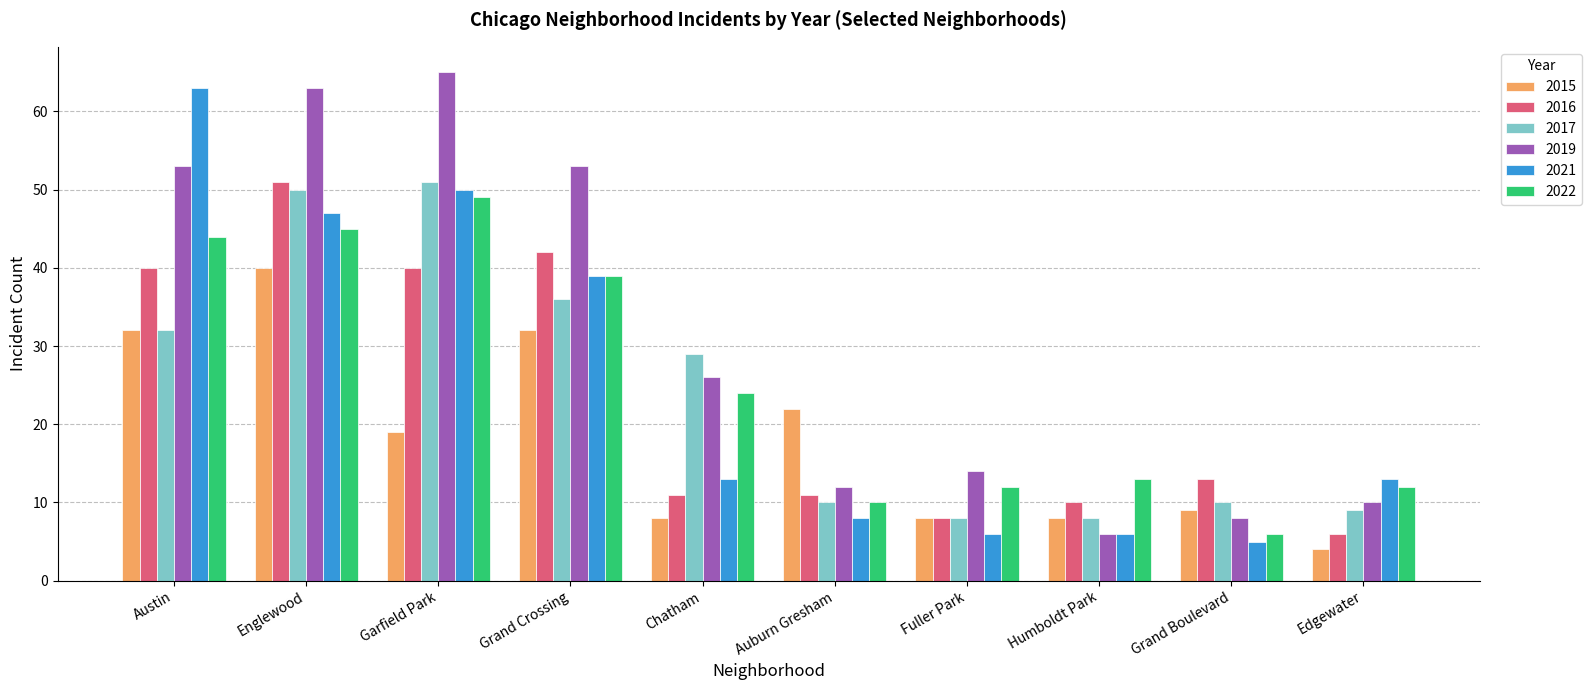

What is the sum of the 2019 values at Englewood and Edgewater?

73